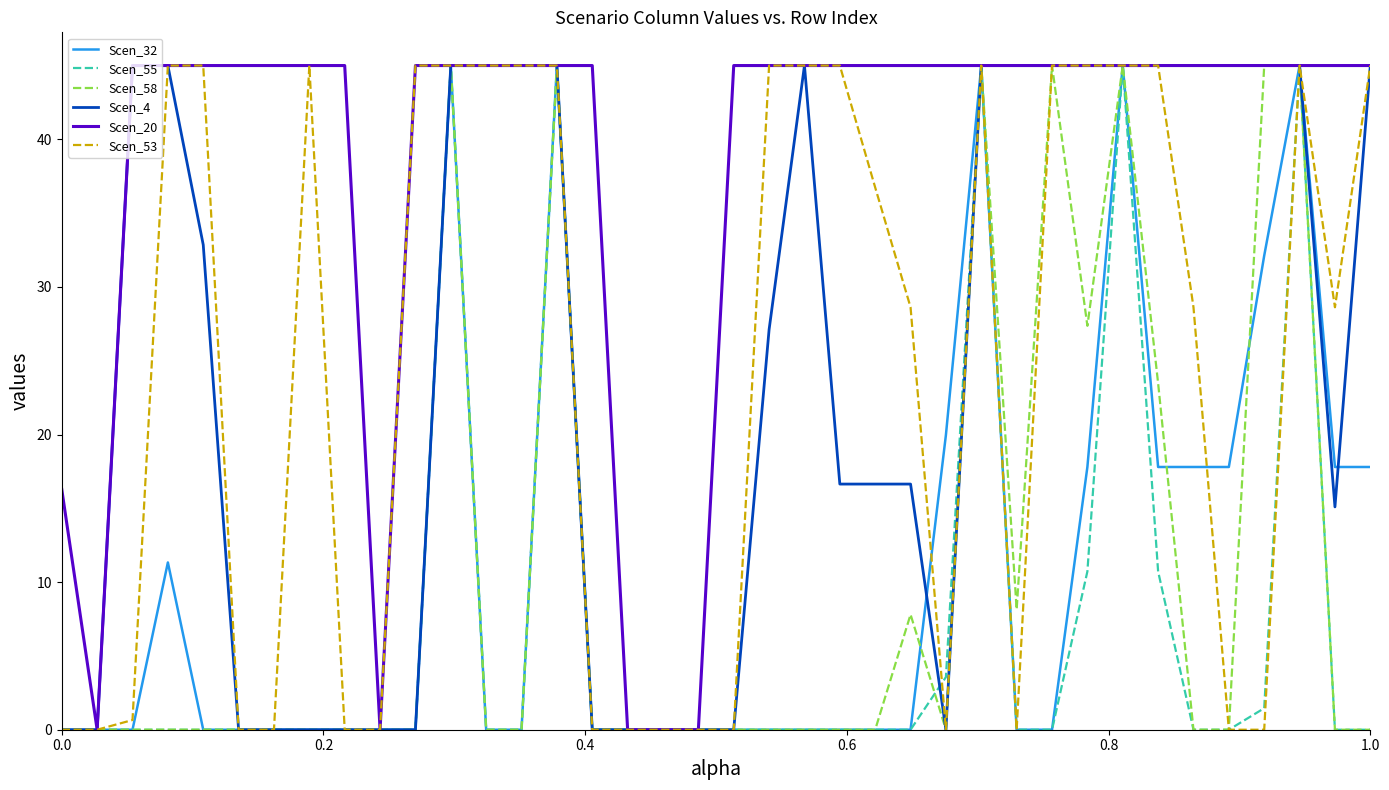

Which series has the largest total across all categories?

Scen_20